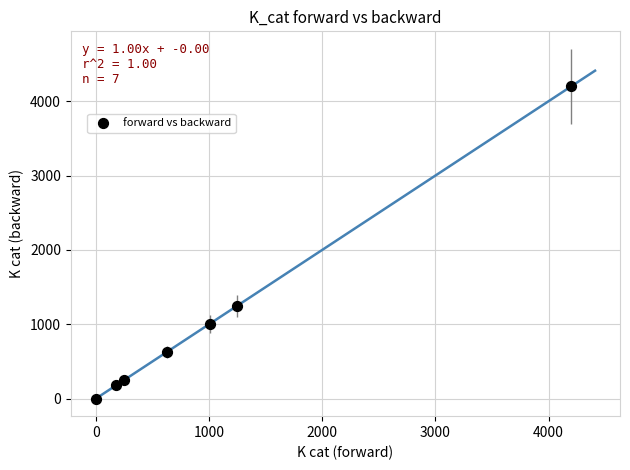

What Y value in the scatter plot is closest to 2100?

1247.0